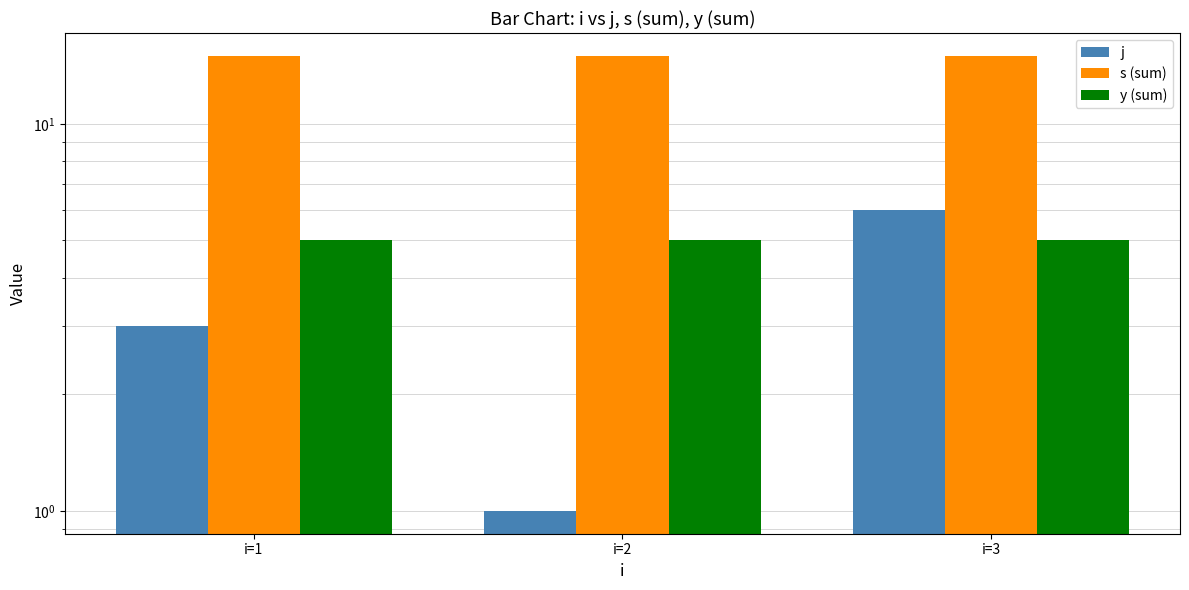

Between i=2 and i=3, which series saw the biggest shift?

j